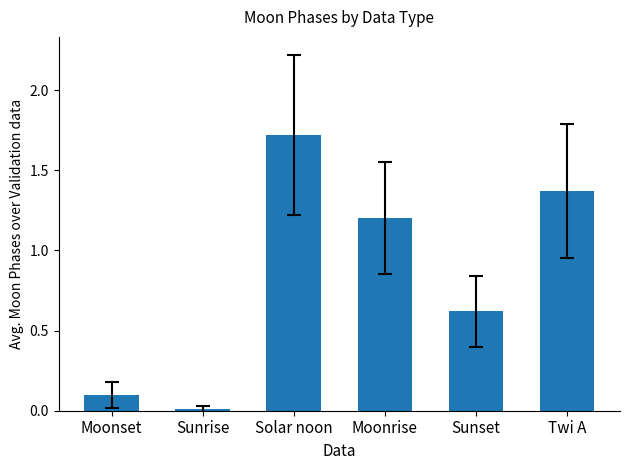

The value at Sunrise is 0.0. True or false?

True